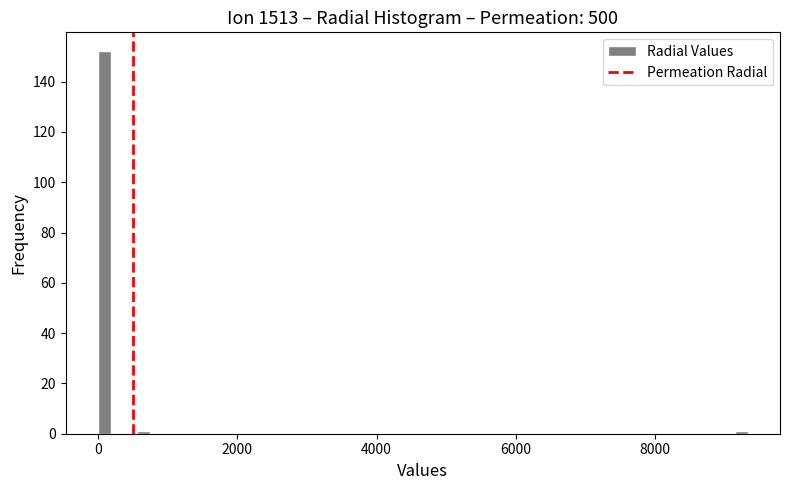

Around what value on the x-axis is the tallest bar? Give the approximate position of its centre, as read against the axis.

0